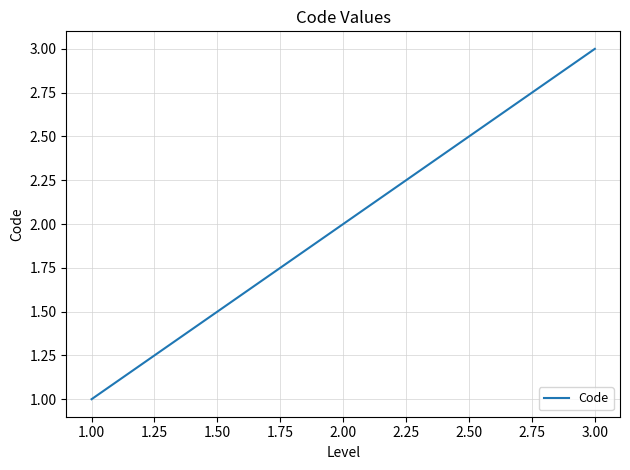

What is the greatest value displayed?

3